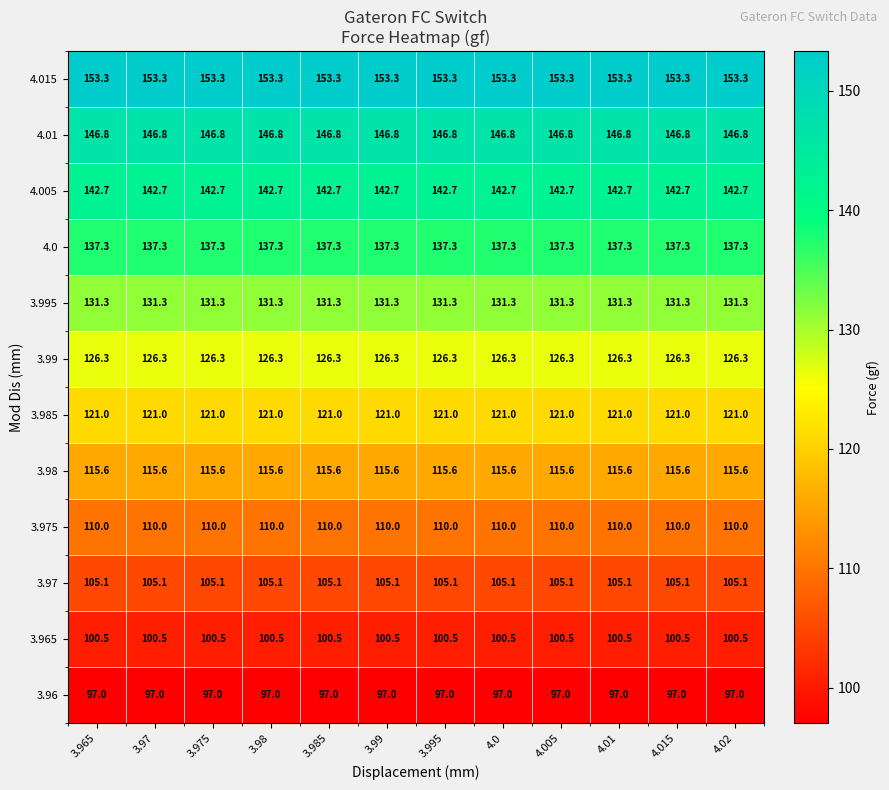

Read the 3.985 value at 4.0.

121.0